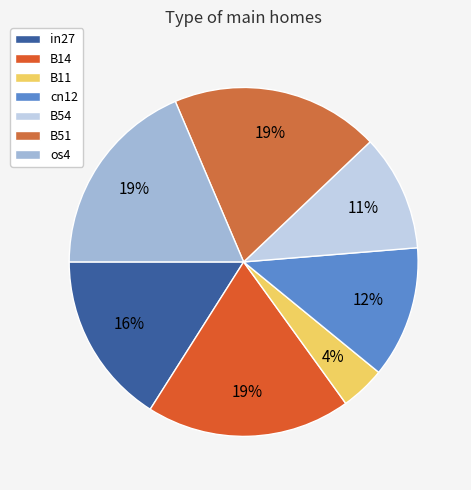

Does B14 represent more than half of the total?

No